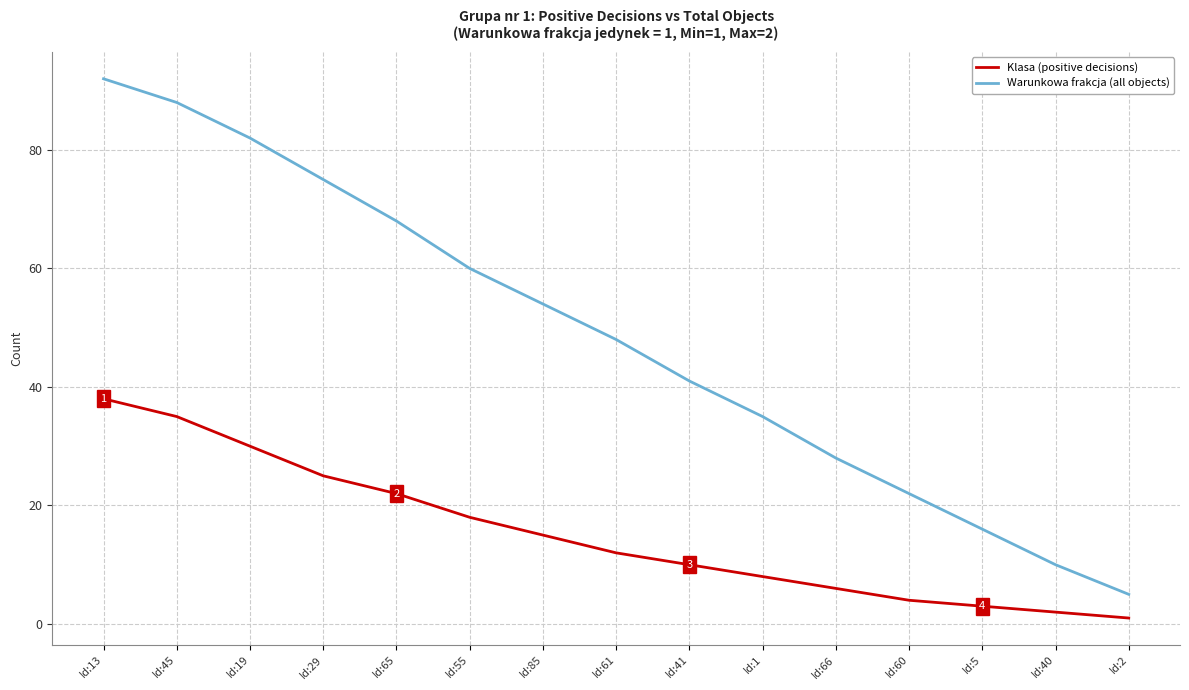

True or false: Warunkowa frakcja (all objects) and Klasa (positive decisions) cross at least once.

False